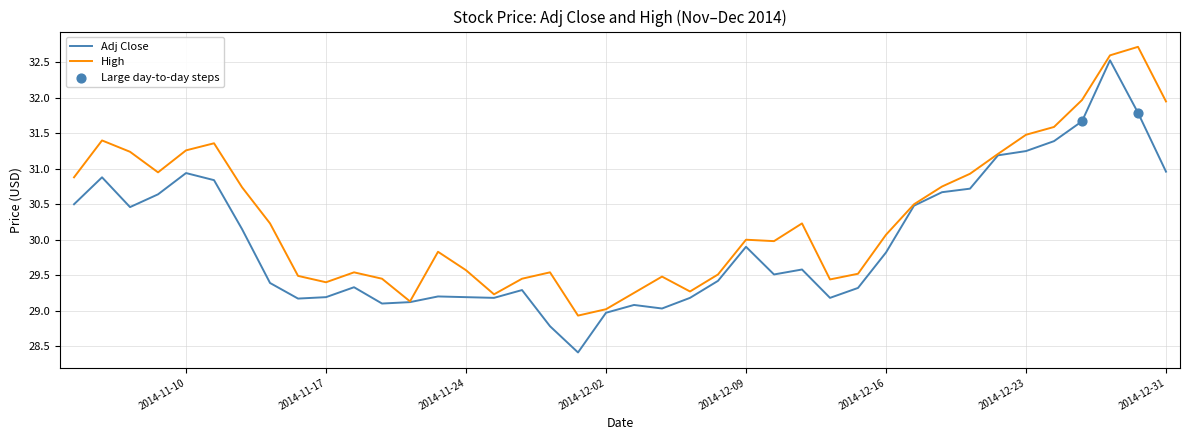

Which series has the widest spread of Y values?

Adj Close